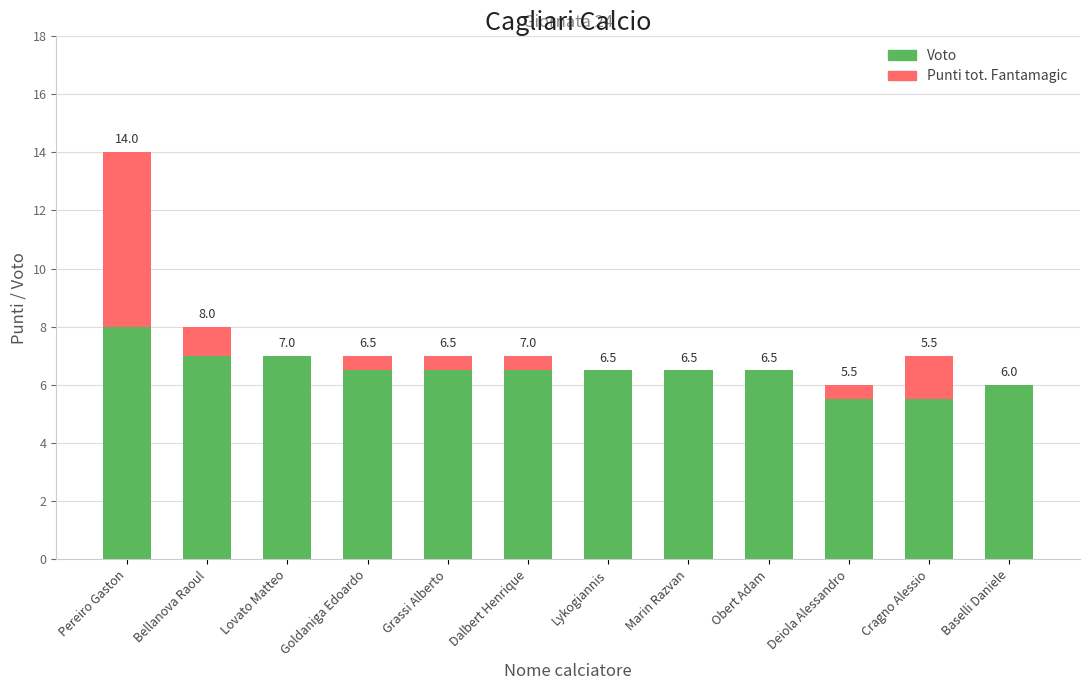

At which label is Voto closest to 6?

Baselli Daniele